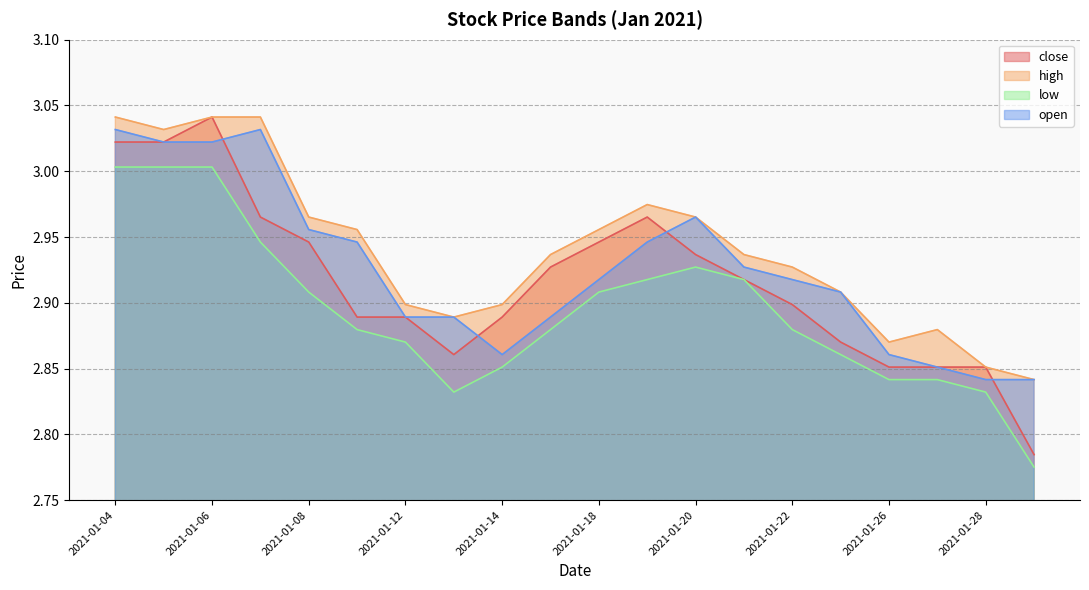

What is the sum of the open values at 2021-01-05 and 2021-01-14?

5.9